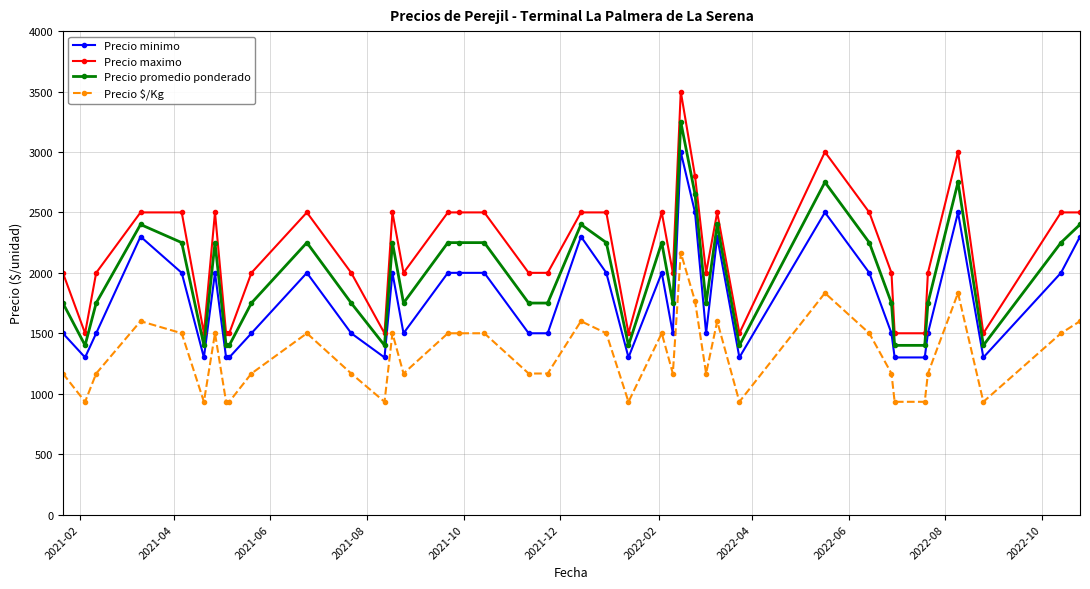

Rank the series by their average value, from highest to lowest.

Precio maximo, Precio promedio ponderado, Precio minimo, Precio $/Kg